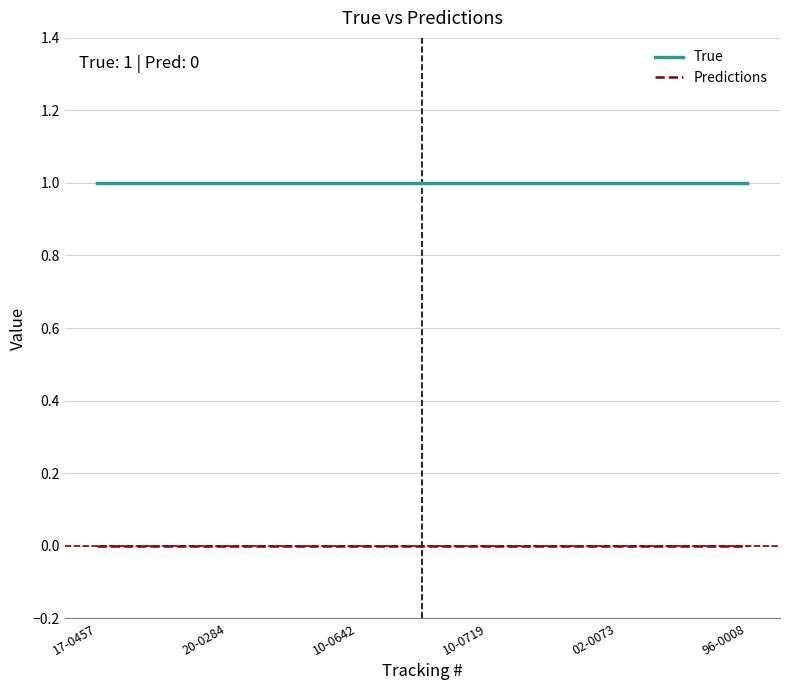

Reading right to left, list all the values displayed in this chart.

True: 1	1	1	1	1	1
Predictions: 0	0	0	0	0	0